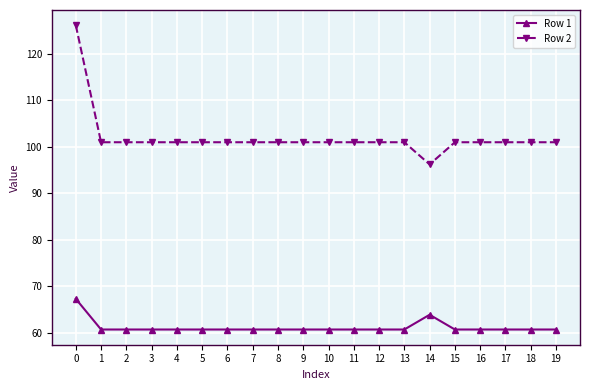

What is the average value of the Row 1 series?

61.2